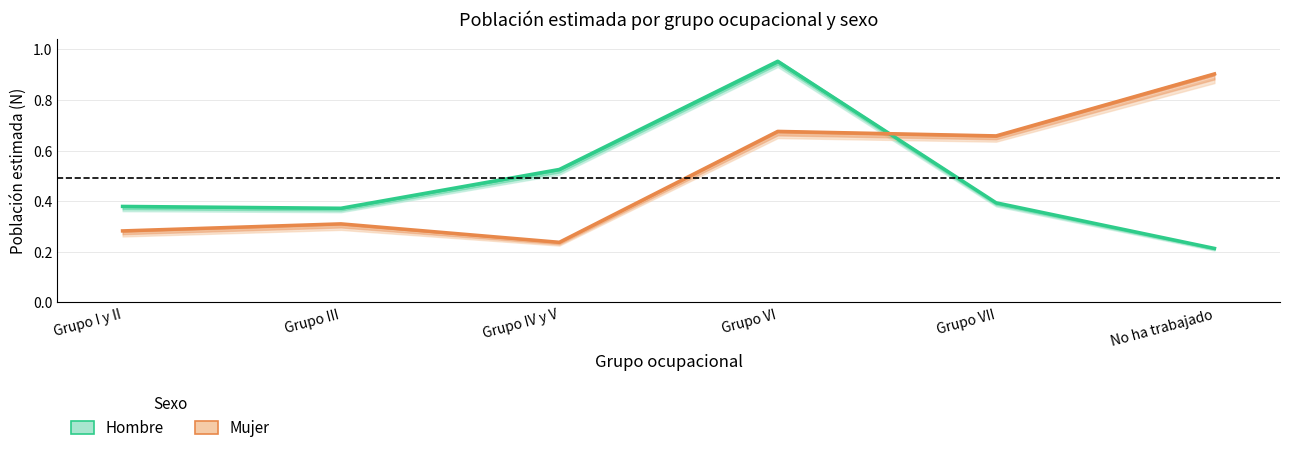

List the series in order of their overall mean, highest first.

Mujer (Estimado), Hombre (Estimado)